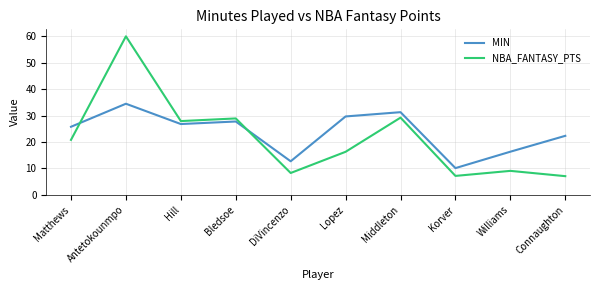

At which category is the sum across all series the highest?

Antetokounmpo